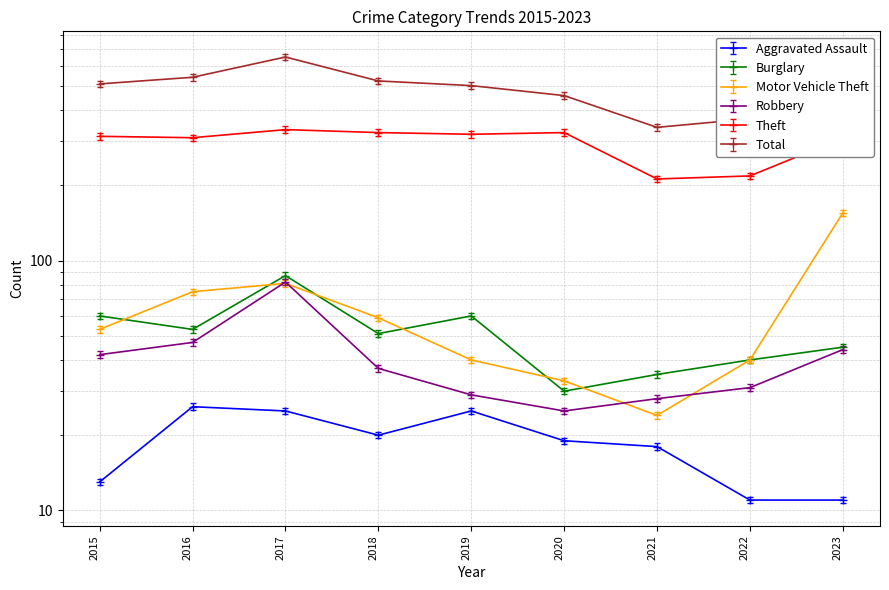

What is the difference between the maximum and minimum values in the Robbery series?

57.0